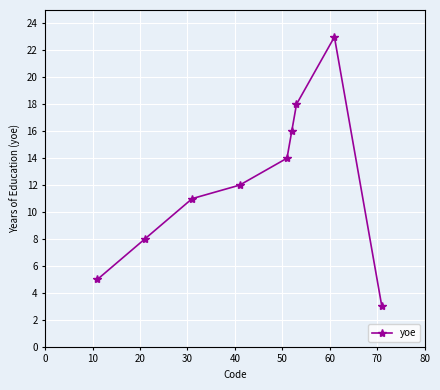

Reading left to right, transcribe all the data shown in this chart.

5	8	11	12	14	16	18	23	3